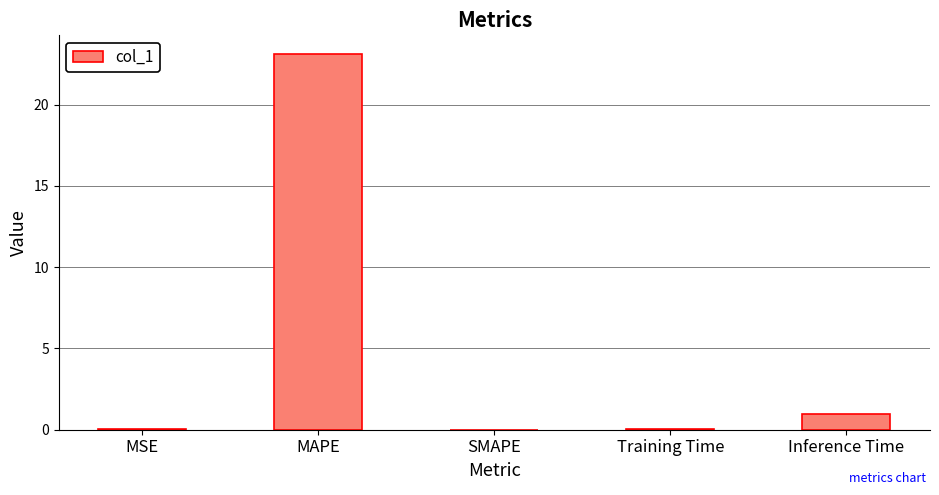

What is the sum of all values?

24.1